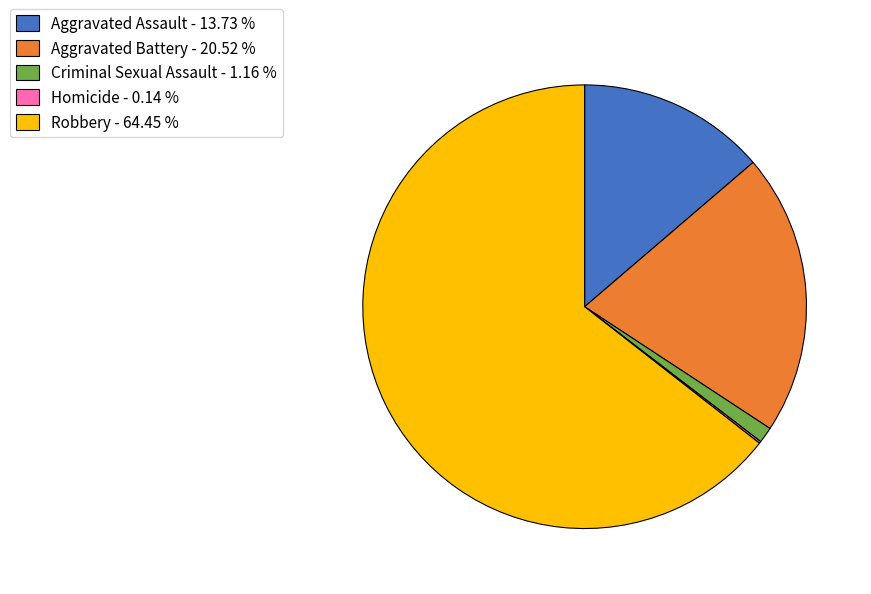

Between Criminal Sexual Assault - 1.16 % and Aggravated Battery - 20.52 %, which is larger?

Aggravated Battery - 20.52 %